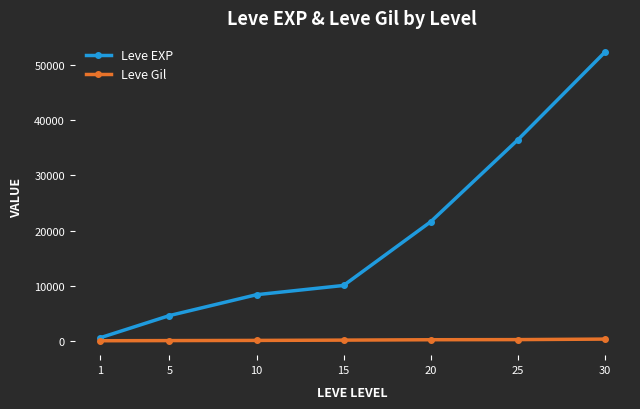

What is the spread (max minus min) of values at 5?

4520